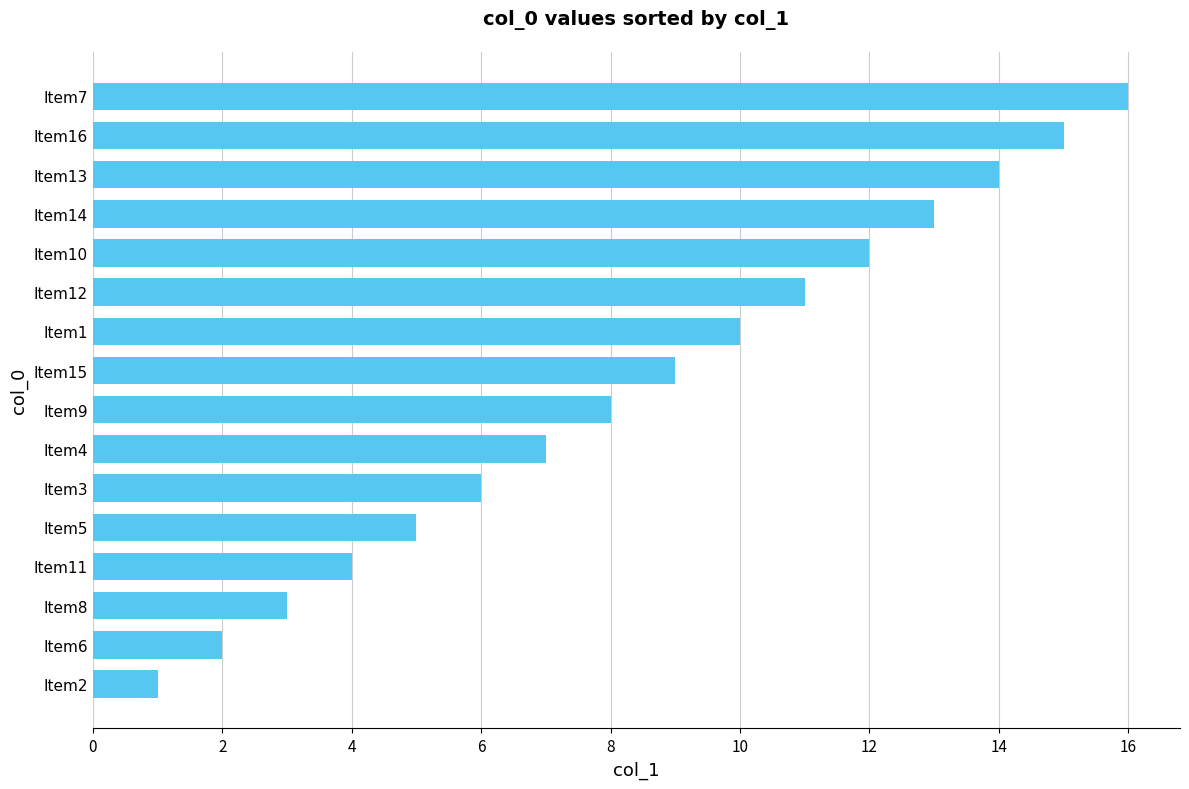

What is the sum of all values?

136